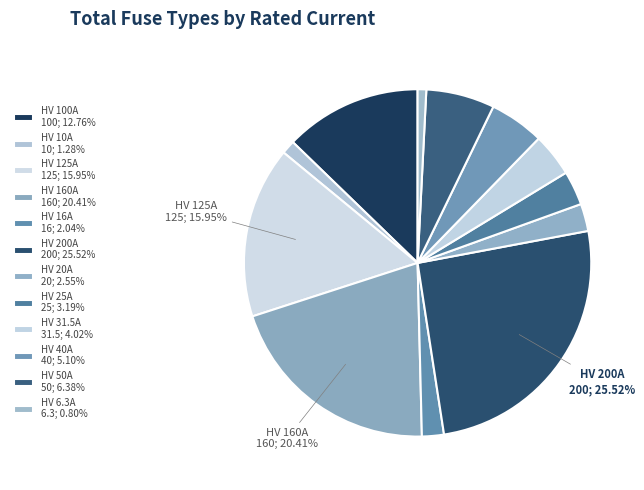

Count the number of slices in the pie.

12